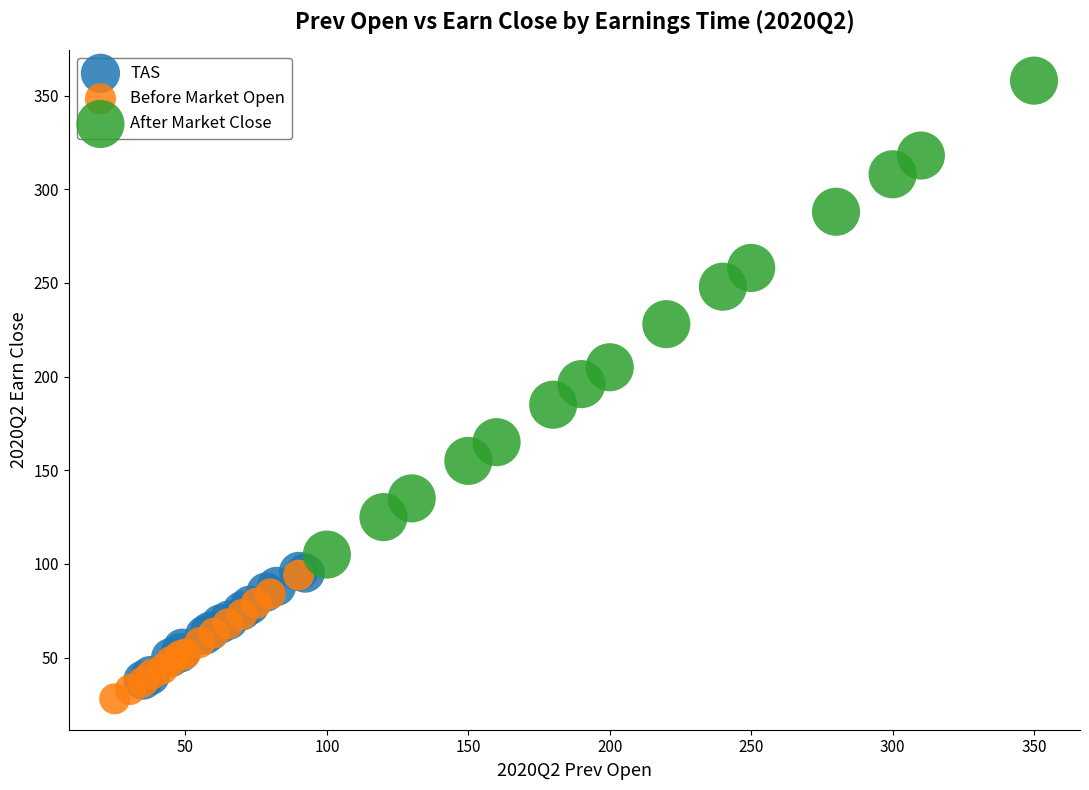

Which series contains the highest Y value?

After Market Close